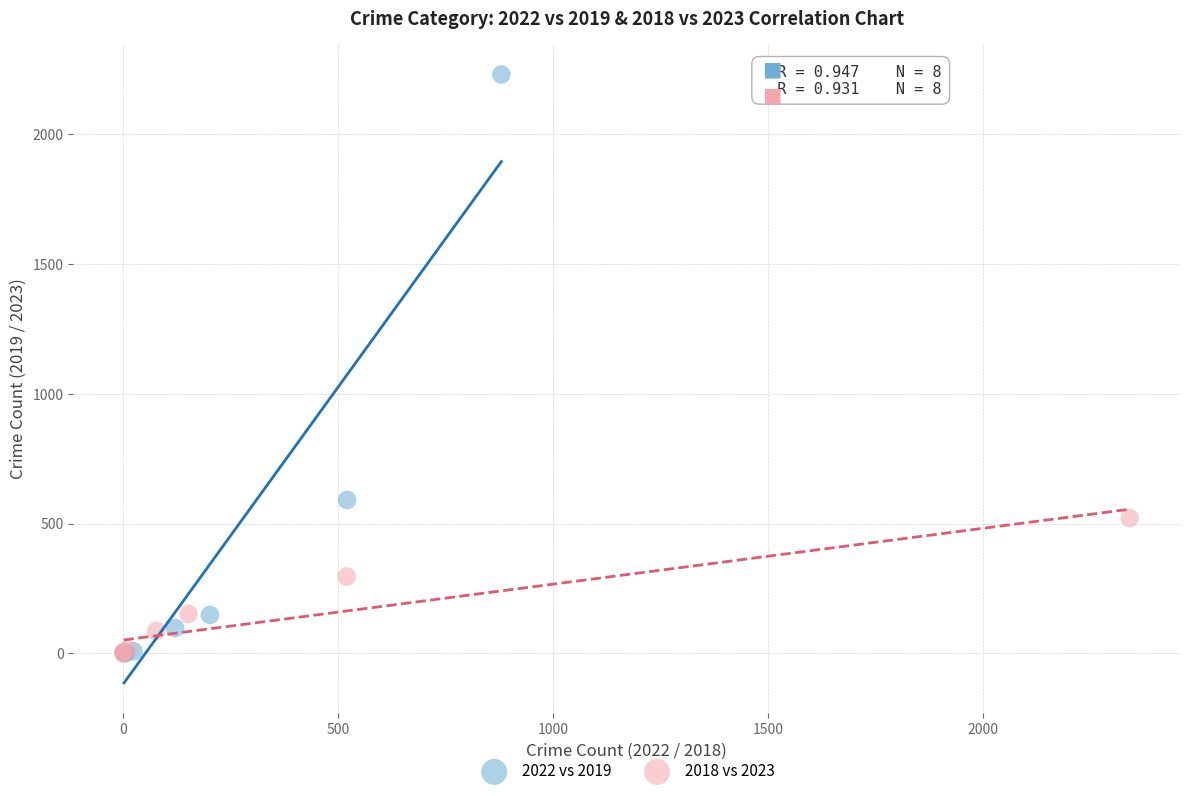

Which series contains the highest Y value?

2022 vs 2019